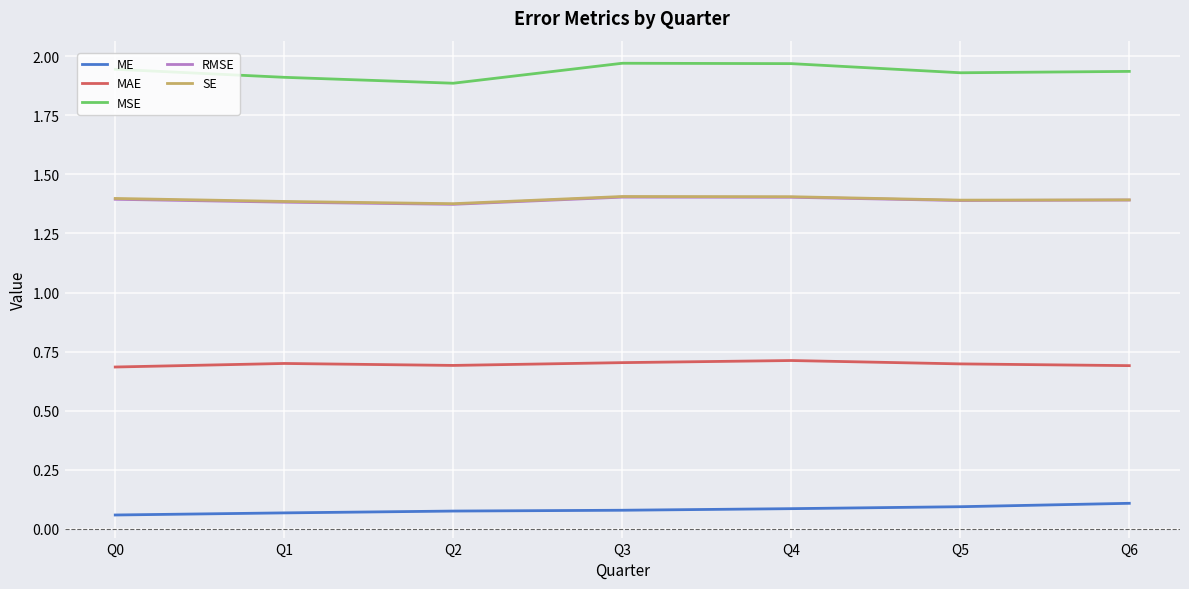

The MAE series shows 1.2 at Q5. True or false?

False